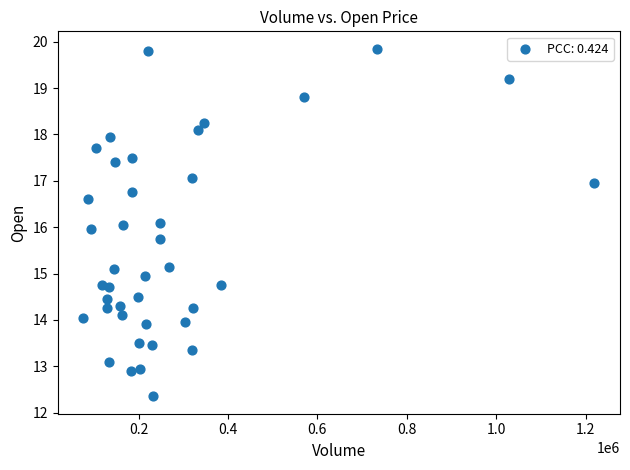

What is the range of X values (max minus min)?

1143000.0